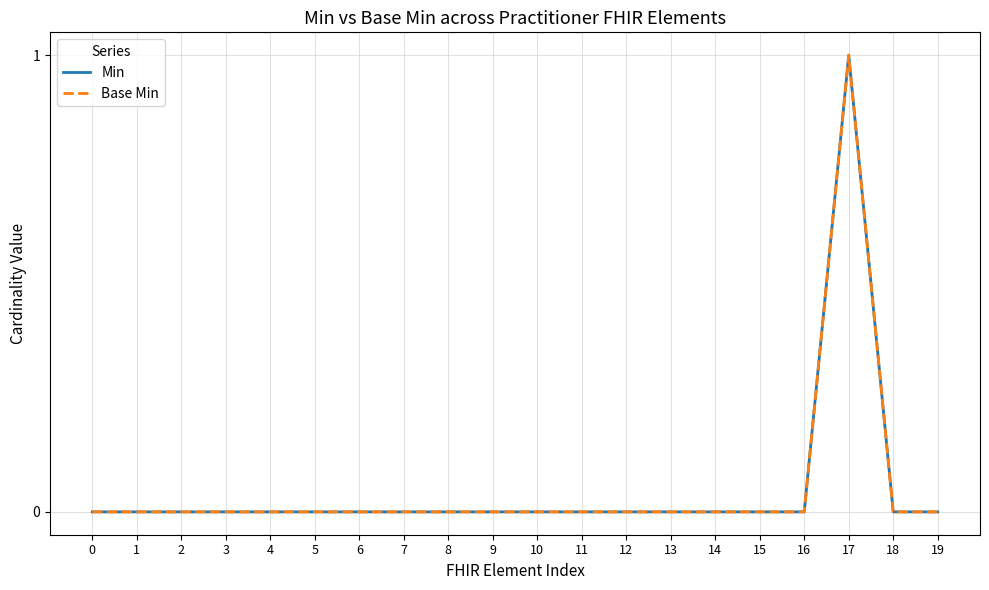

Is this an area chart (filled region under the line)?

No